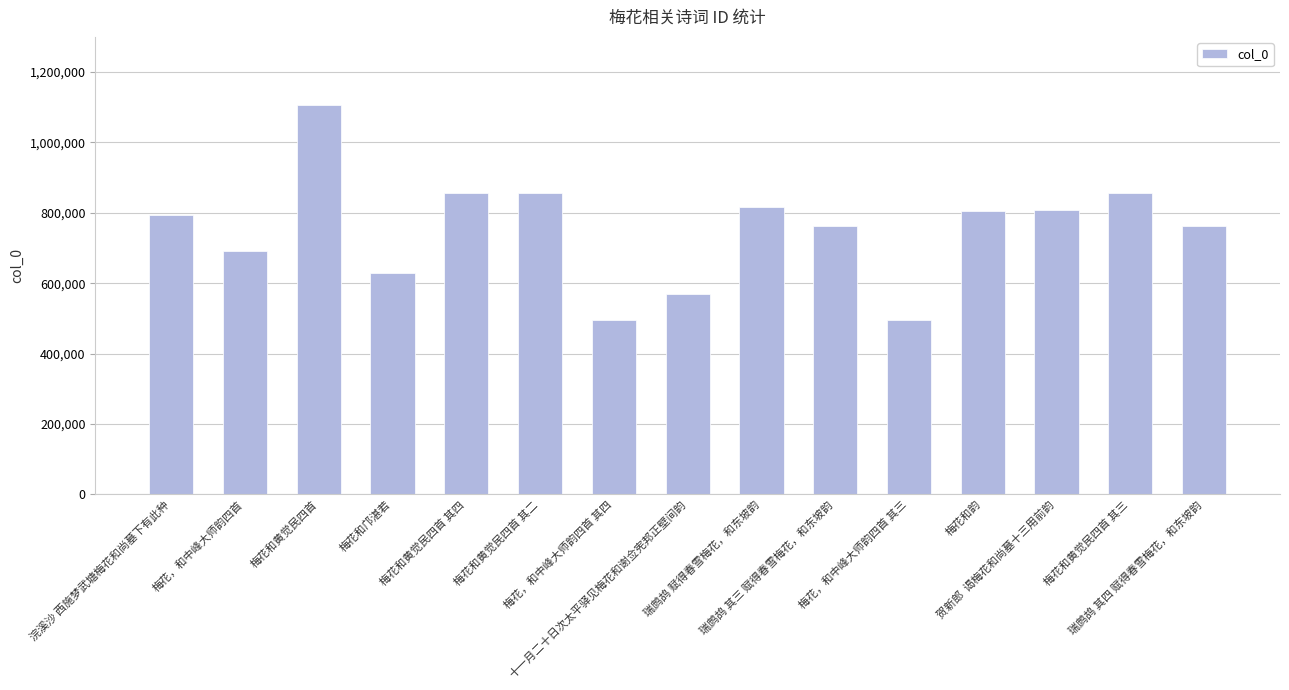

What is the average value?

753508